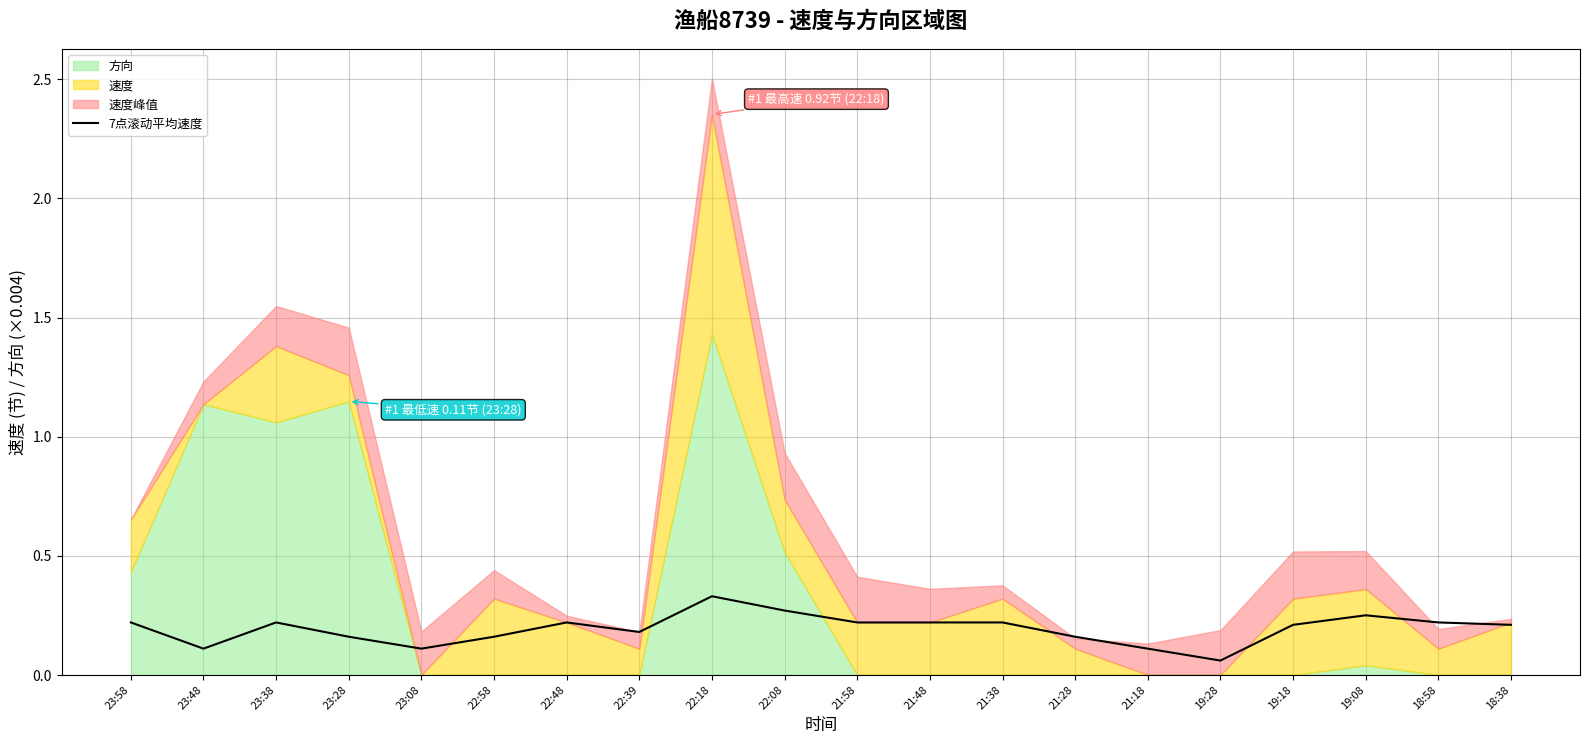

True or false: the data shows 0.4 at 22:08.

False